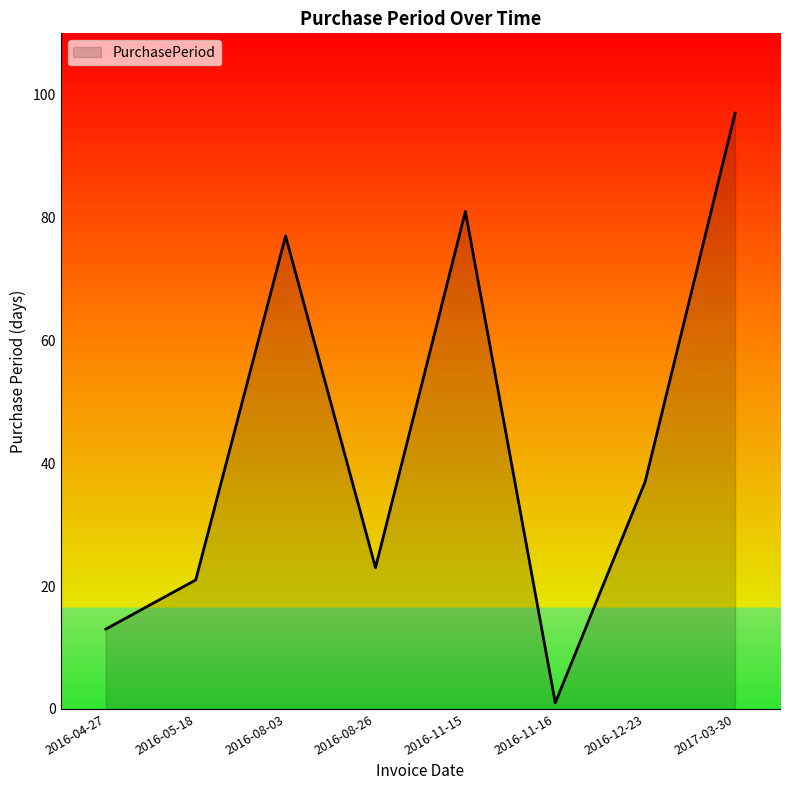

Count the number of categories in the chart.

8